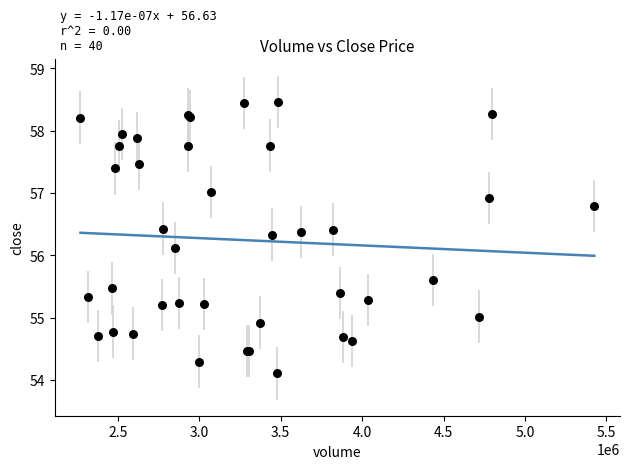

What Y value in the scatter plot is closest to 56?

56.1